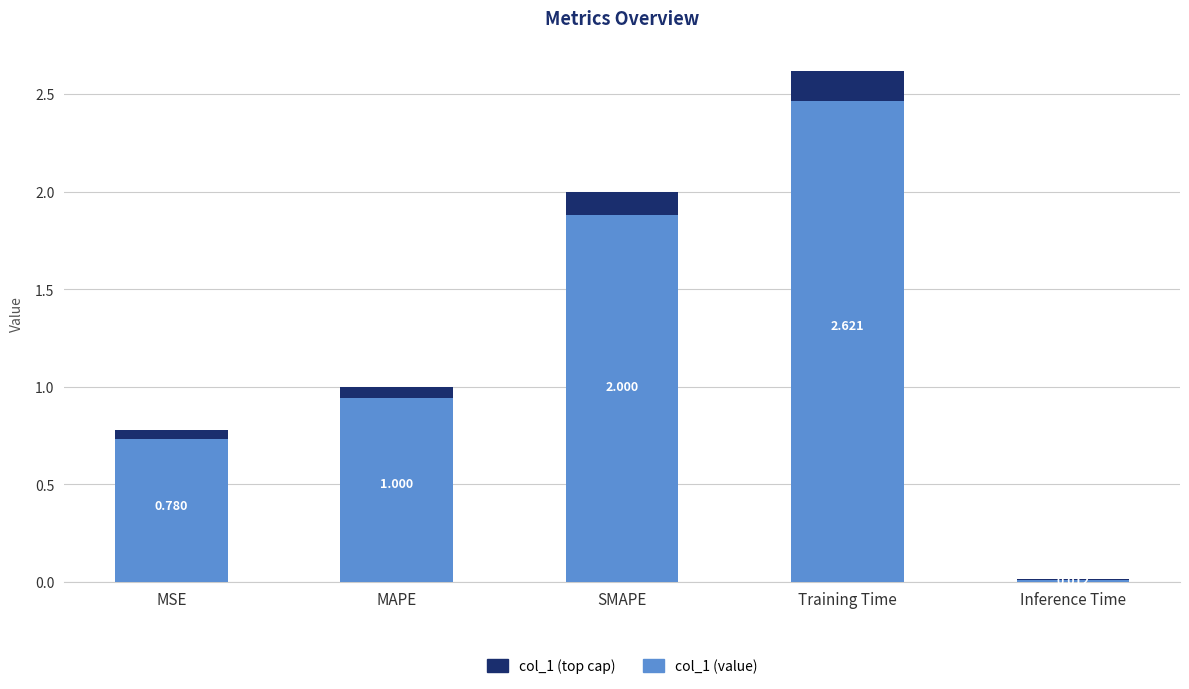

What is the maximum value shown in the chart?

2.6